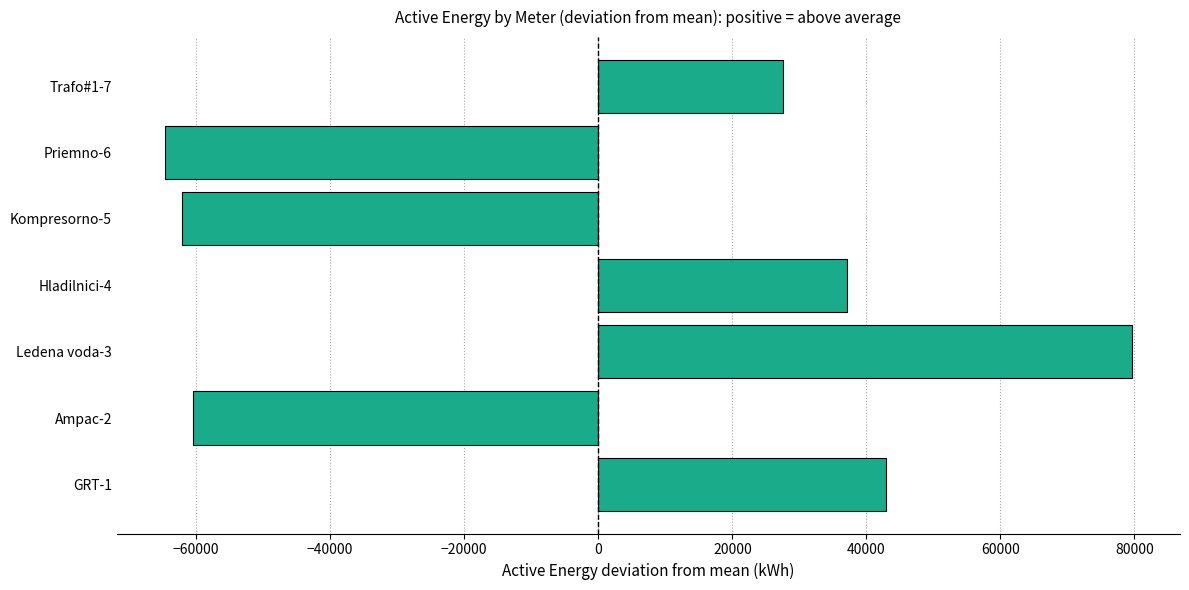

How many values exceed 27601?

4